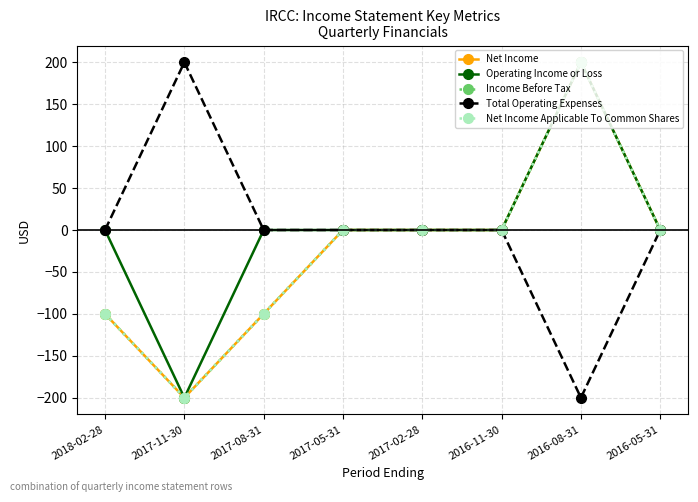

Is it true that Net Income Applicable To Common Shares equals 0 at 2017-02-28?

True